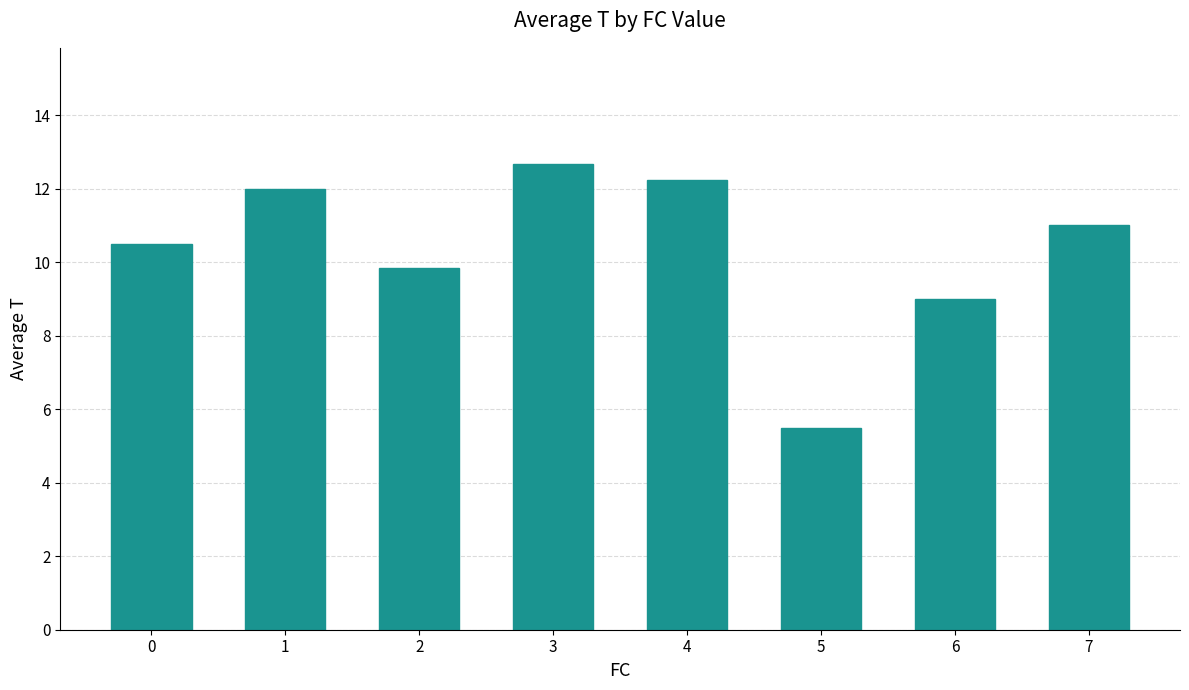

Which has a higher value, 6 or 4?

4